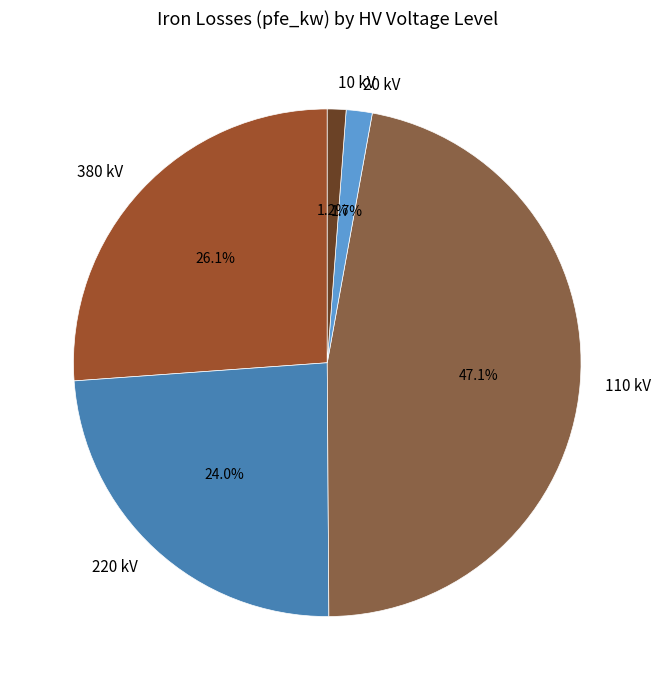

Which category has the biggest portion of the pie?

110 kV